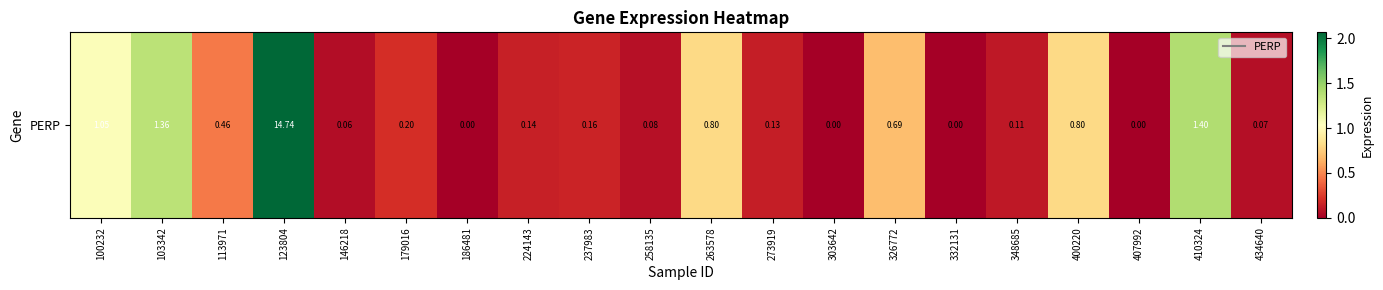

Reading left to right, what are all the values shown in this chart?

1.1	1.4	0.5	14.7	0.1	0.2	0.0	0.1	0.2	0.1	0.8	0.1	0.0	0.7	0.0	0.1	0.8	0.0	1.4	0.1